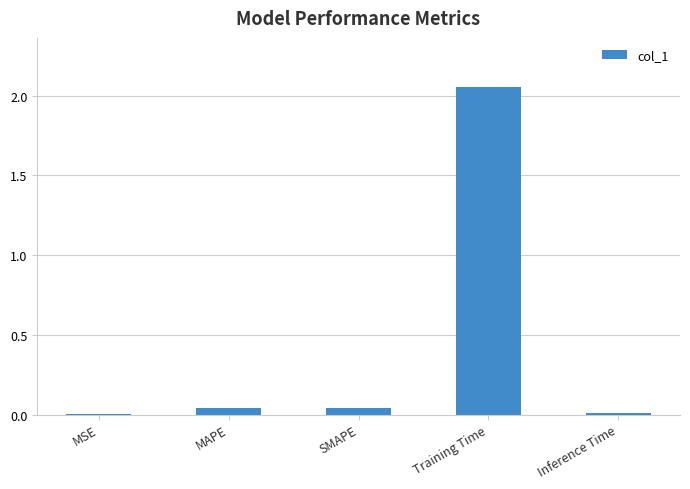

Which label corresponds to the largest value in the chart?

Training Time